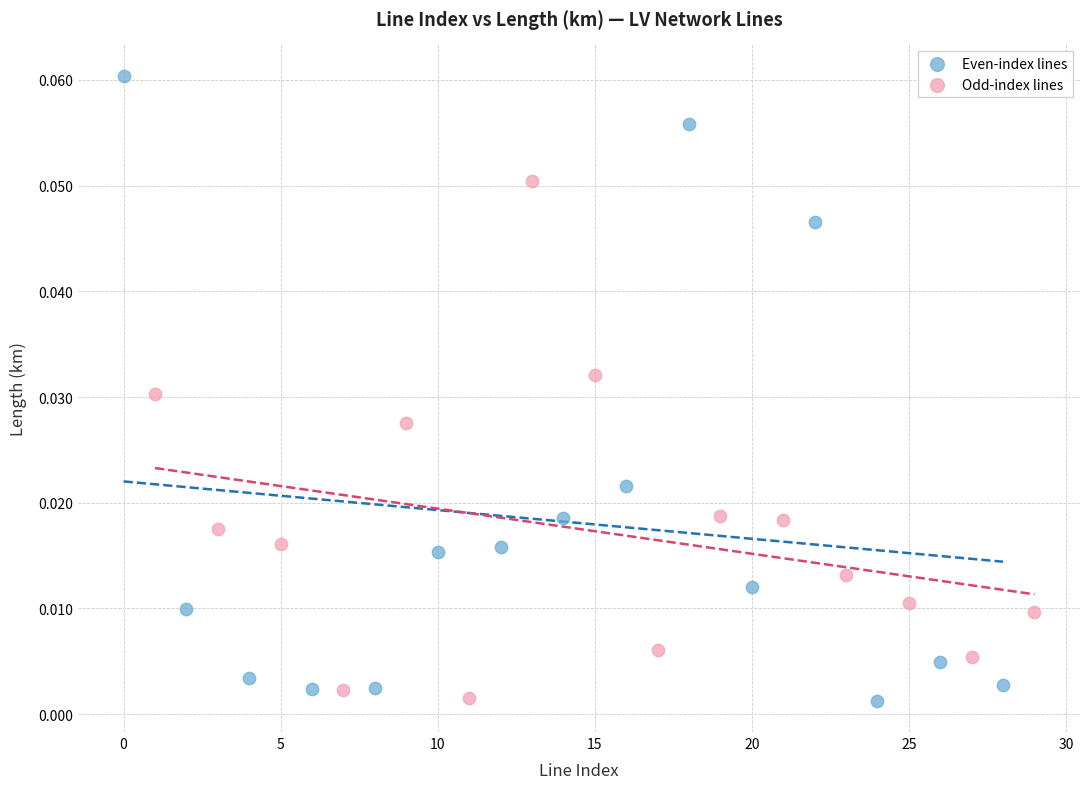

Which series reaches the maximum Y coordinate?

Even-index lines